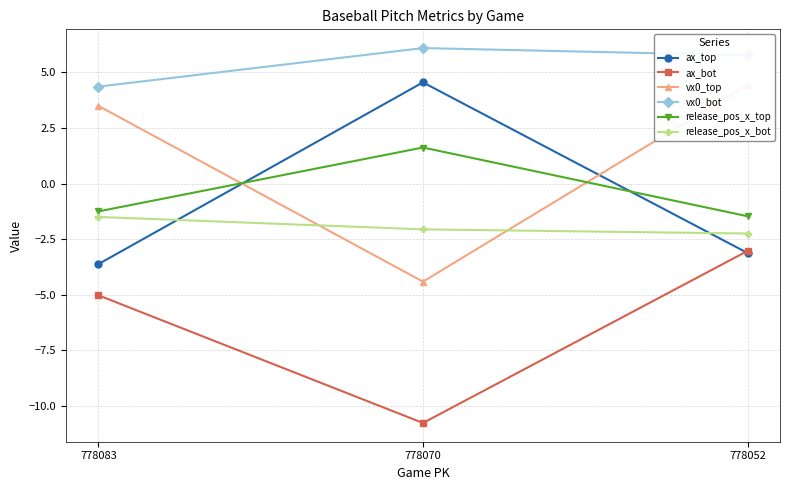

Rank the series at 778052 from lowest to highest value.

ax_top, ax_bot, release_pos_x_bot, release_pos_x_top, vx0_top, vx0_bot